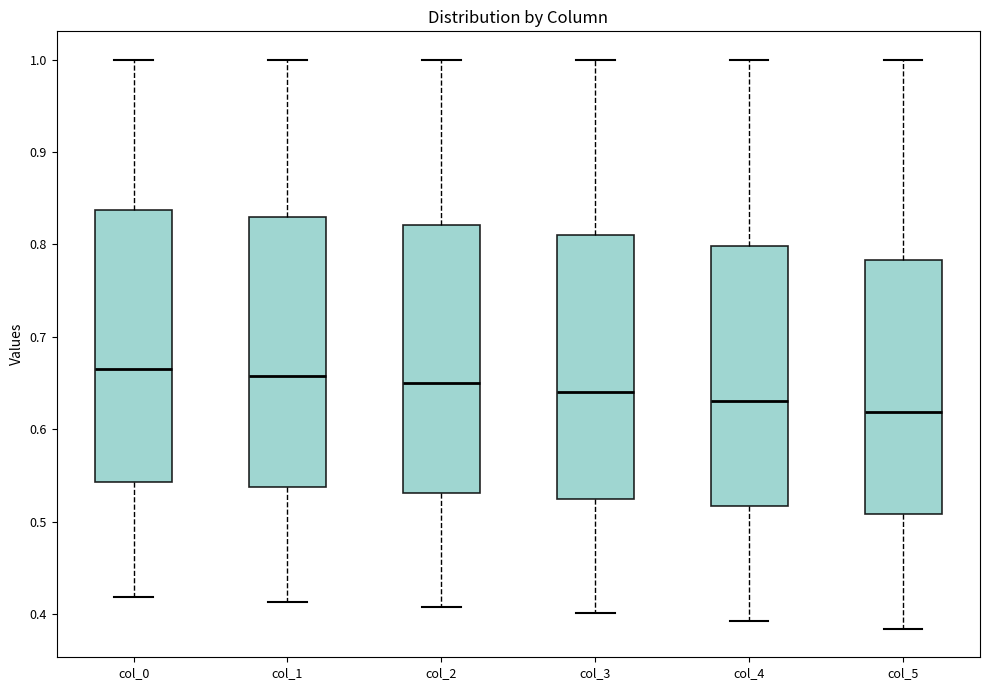

Where does the lower whisker of the box for col_2 end on the y-axis? The values are not printed on the chart, so give them approximately, as read against the axis.

0.41